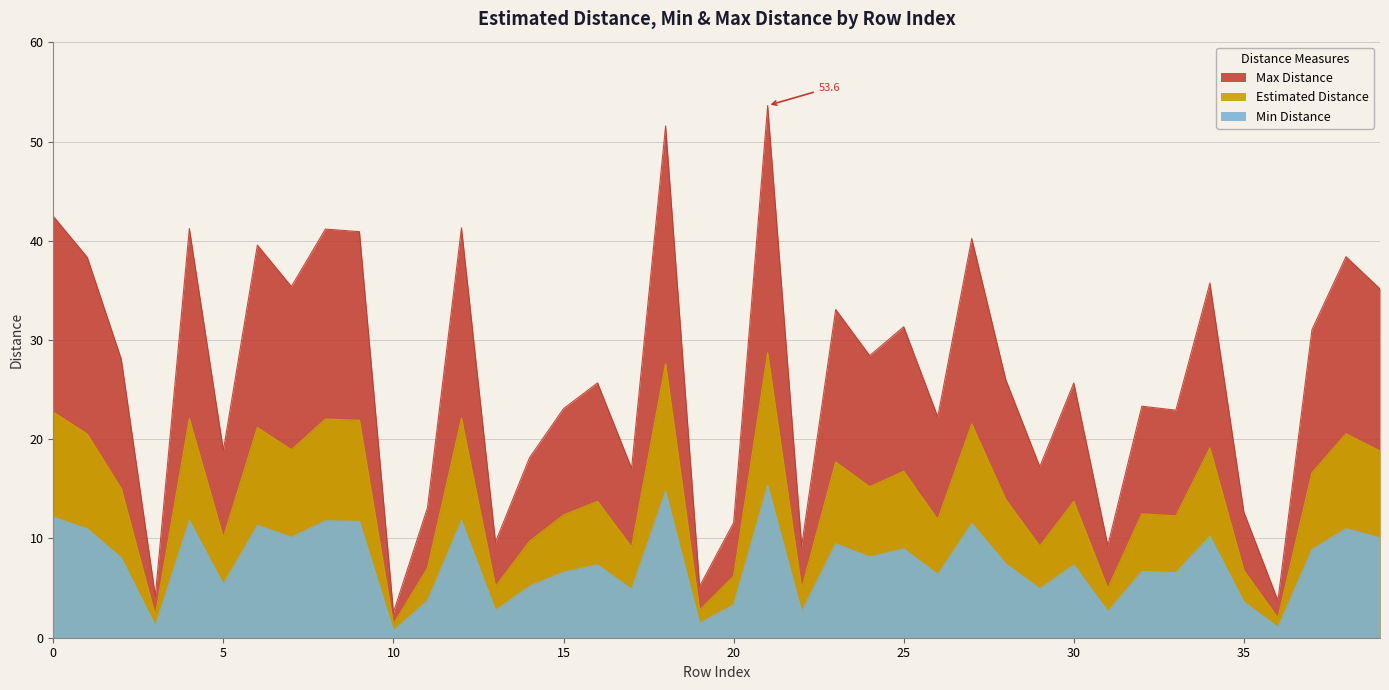

What is the difference between the second highest and minimum values in the Max Distance series?

49.0